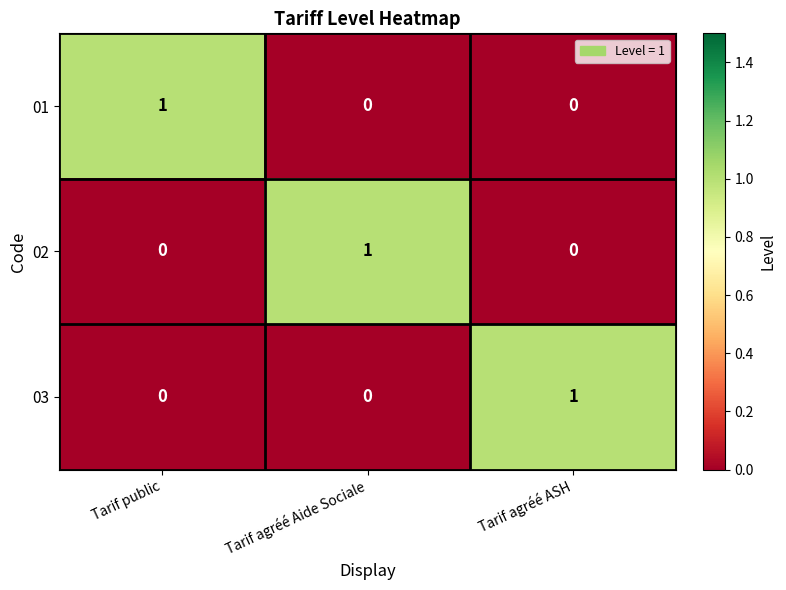

The 01 series shows -1 at Tarif agréé ASH. True or false?

False